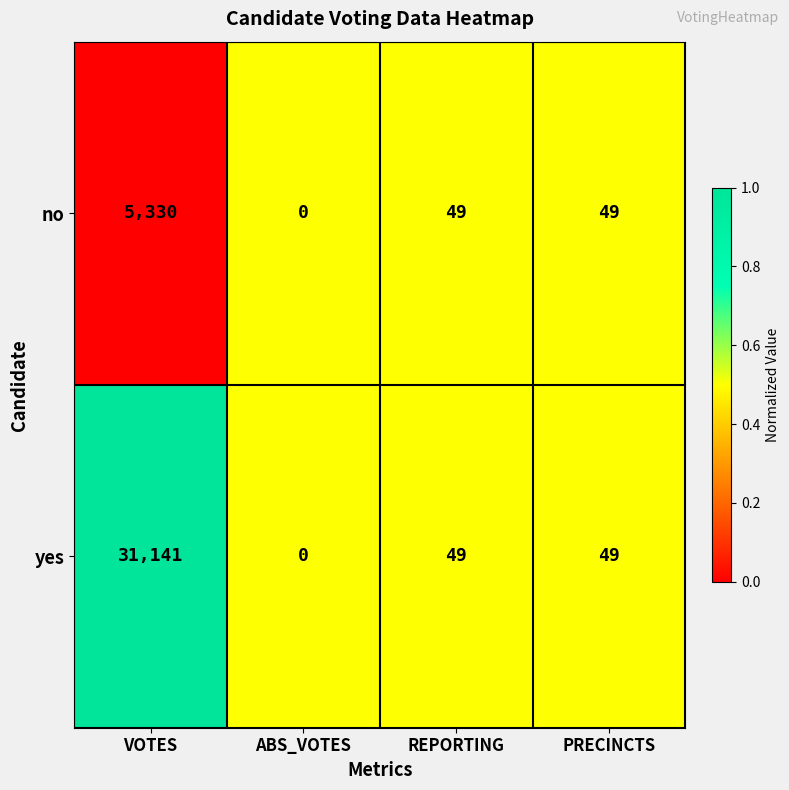

Which series has the widest spread of values?

yes